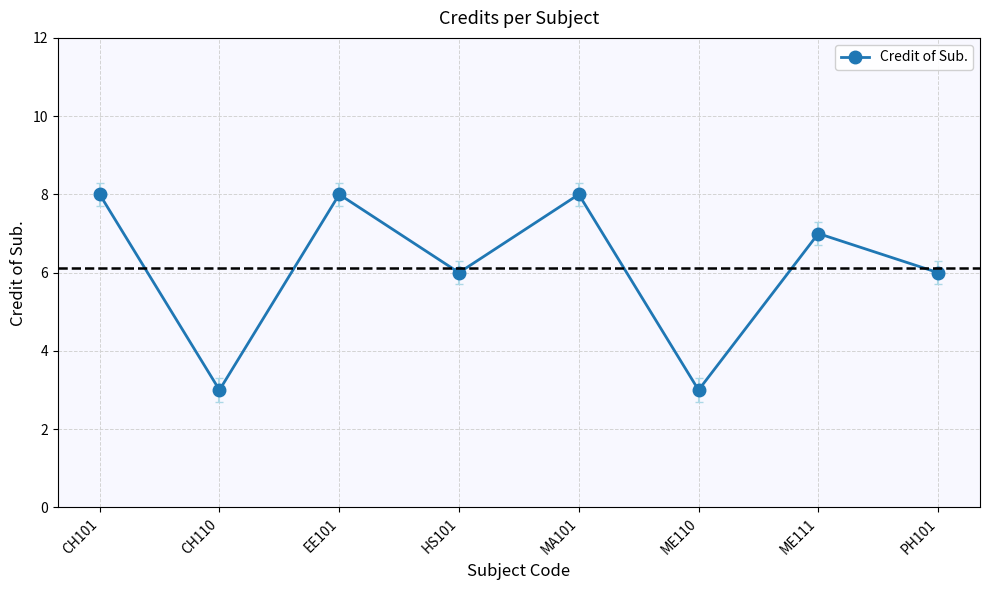

What is the value of the 5th point from the left?

8